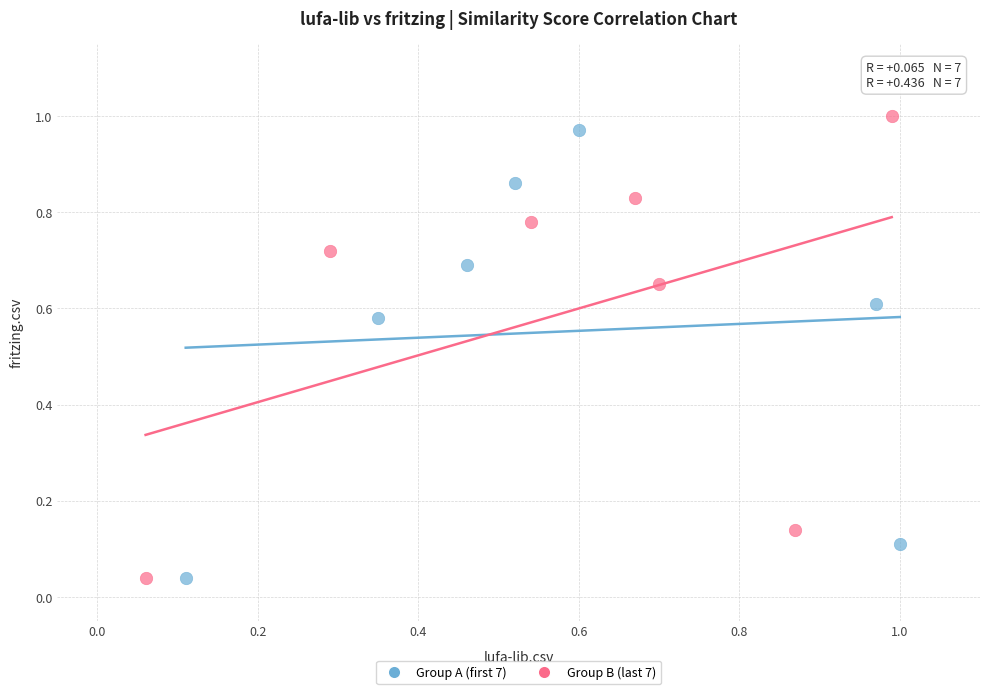

Which series contains the highest Y value?

Group B (last 7)